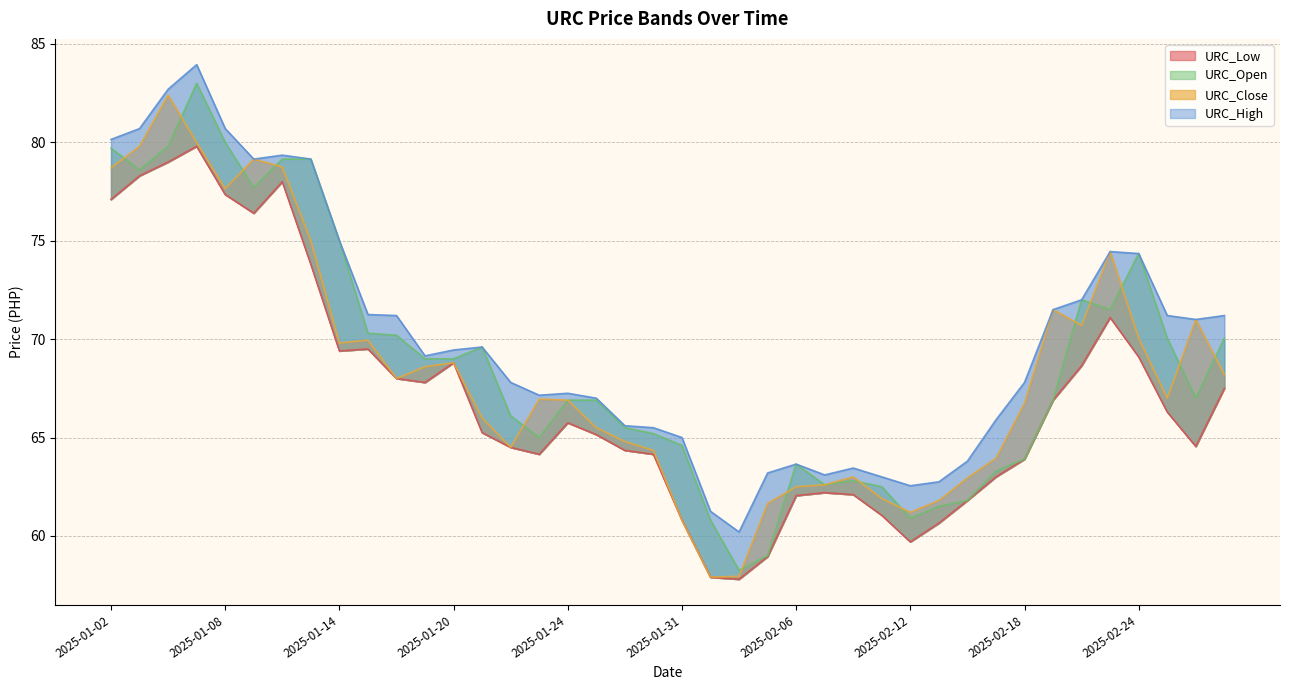

List the series in order of their overall mean, highest first.

URC_High, URC_Open, URC_Close, URC_Low